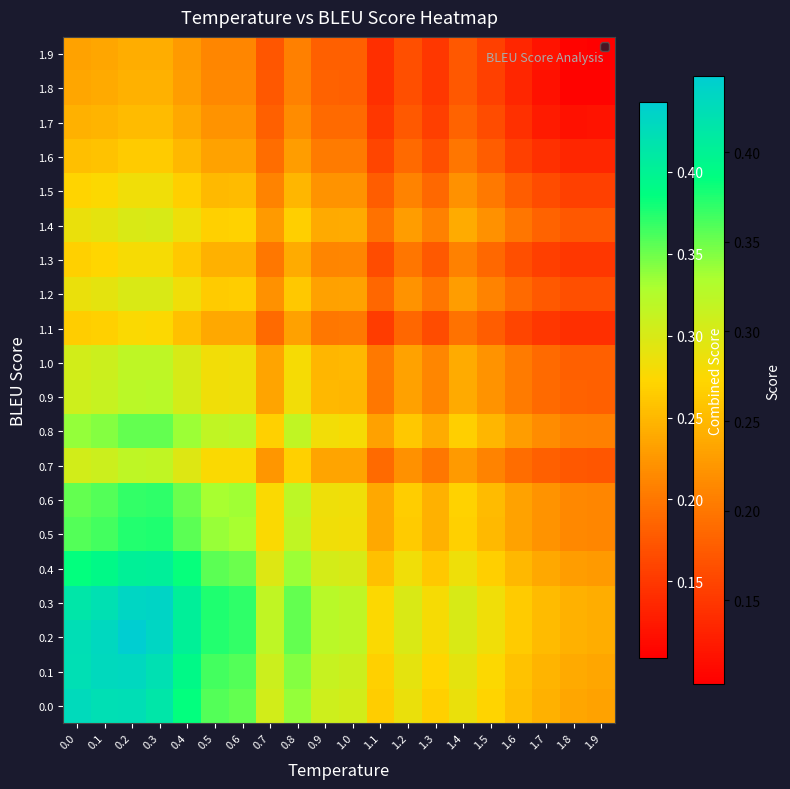

What is the difference between the highest and lowest values at 1.4?

0.1